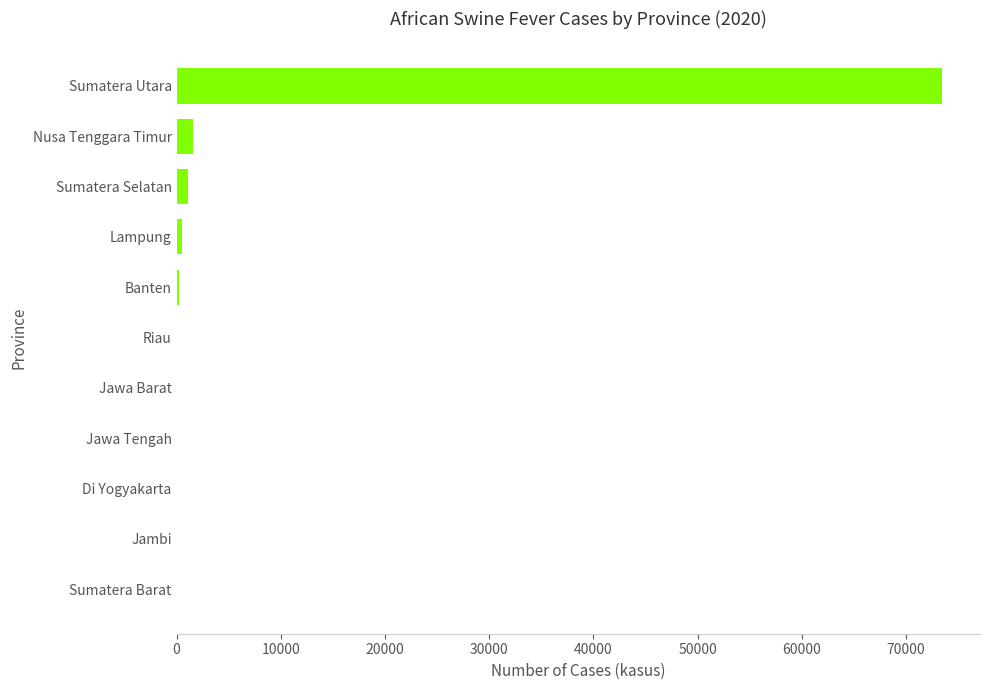

Between Sumatera Utara and Nusa Tenggara Timur, which is larger?

Sumatera Utara